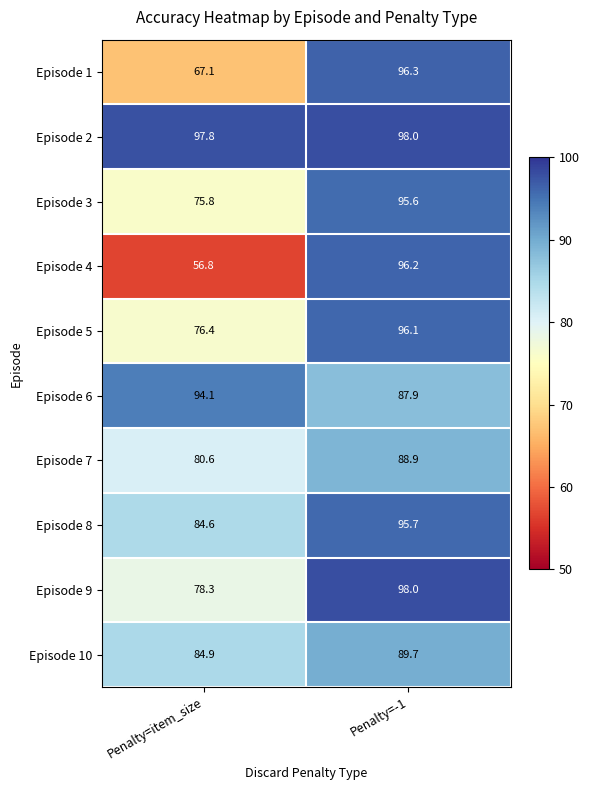

The value of Episode 3 at Penalty=-1 is 56.9. True or false?

False